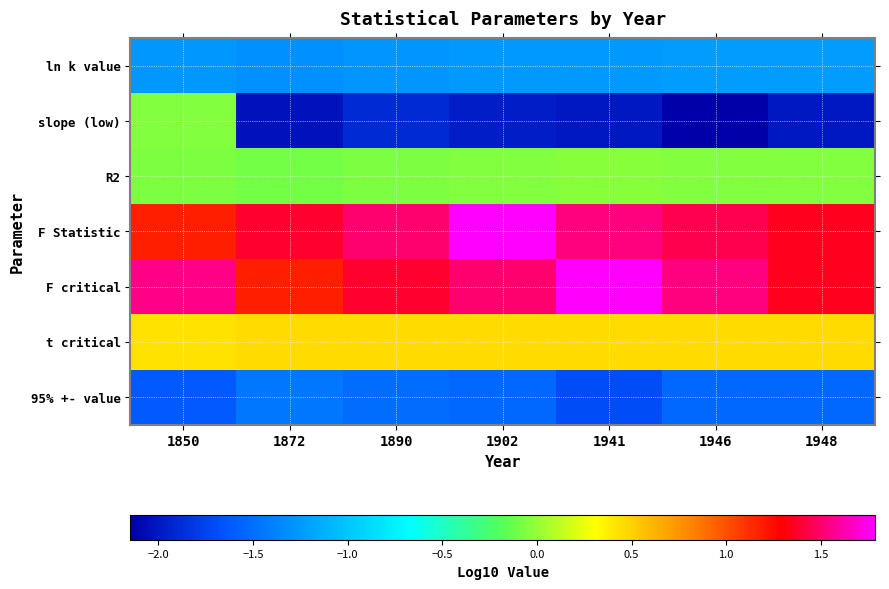

At how many categories does at least one series exceed 0?

7